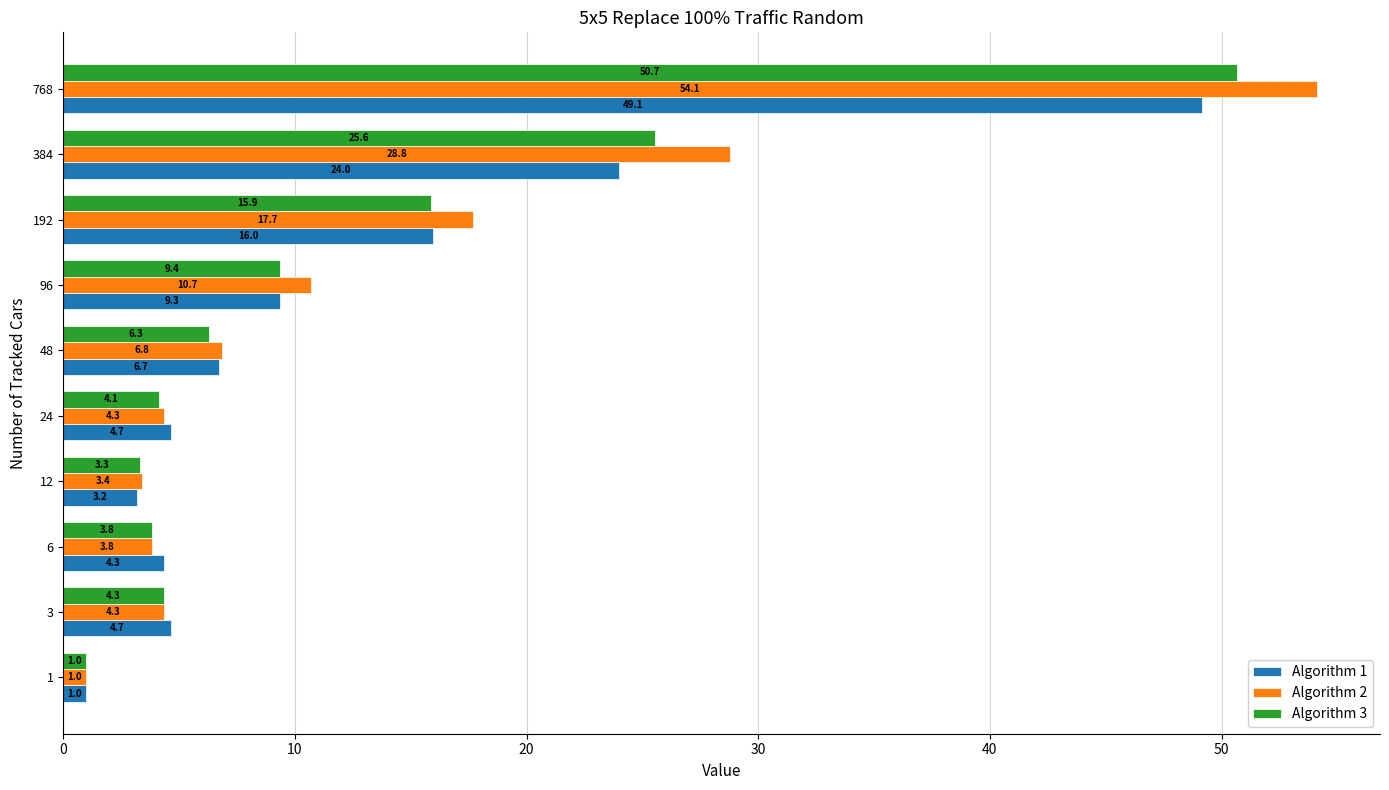

What value does the Algorithm 3 series have at 3?

4.3